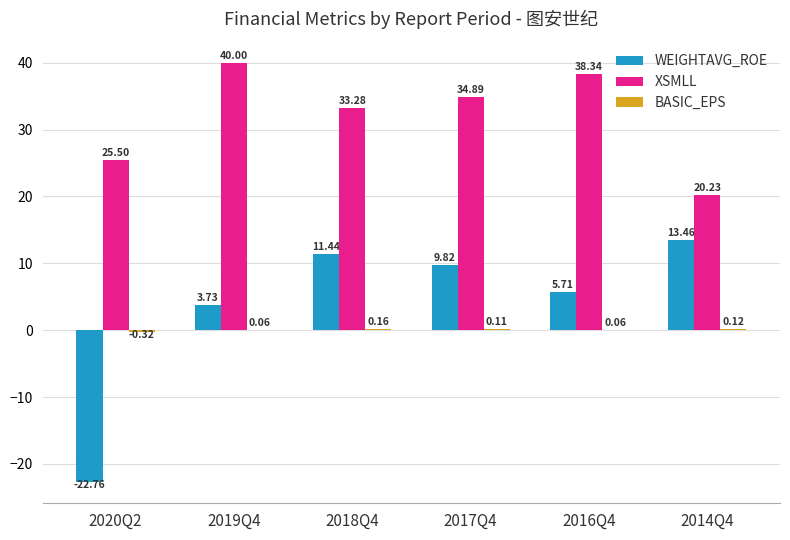

Which series changed the most between 2019Q4 and 2014Q4?

XSMLL